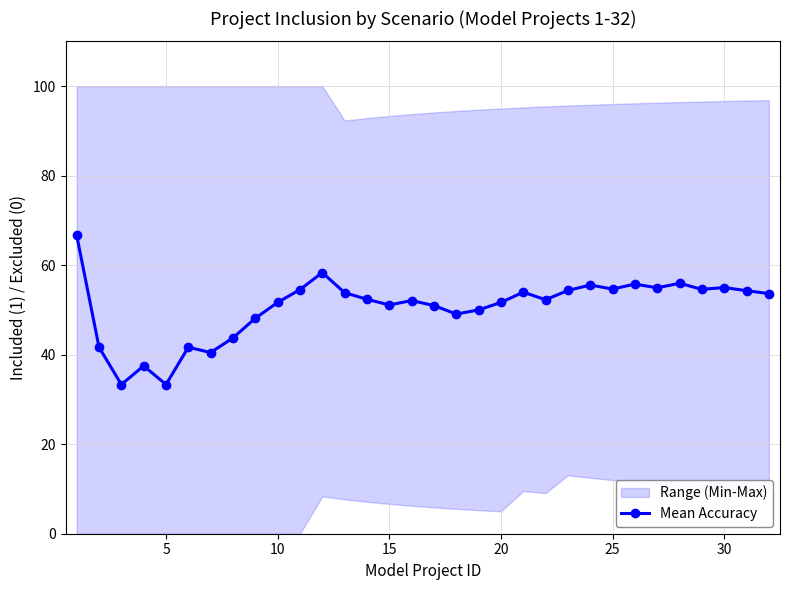

What is the value of the 17th point from the left?

51.0